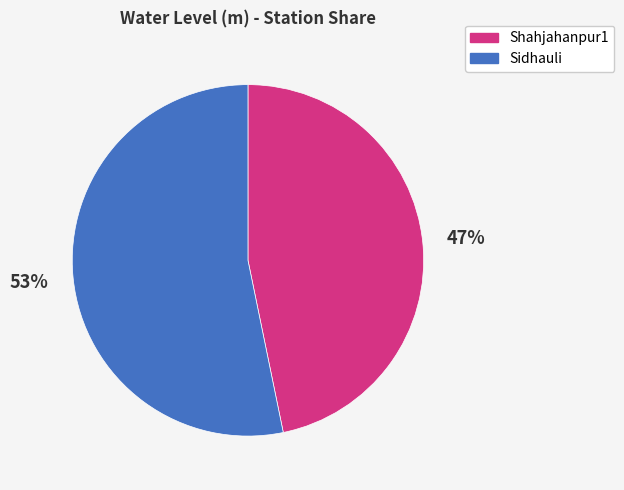

Between Sidhauli and Shahjahanpur1, which is larger?

Sidhauli